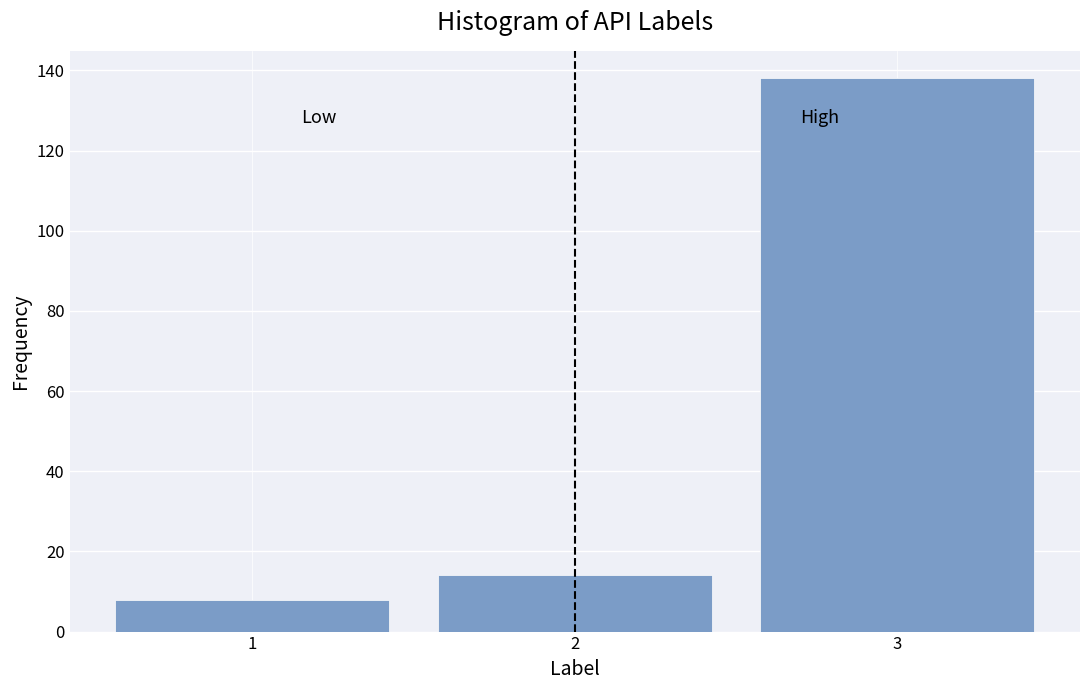

Reading left to right, what are all the values shown in this chart?

1=8	2=14	3=138